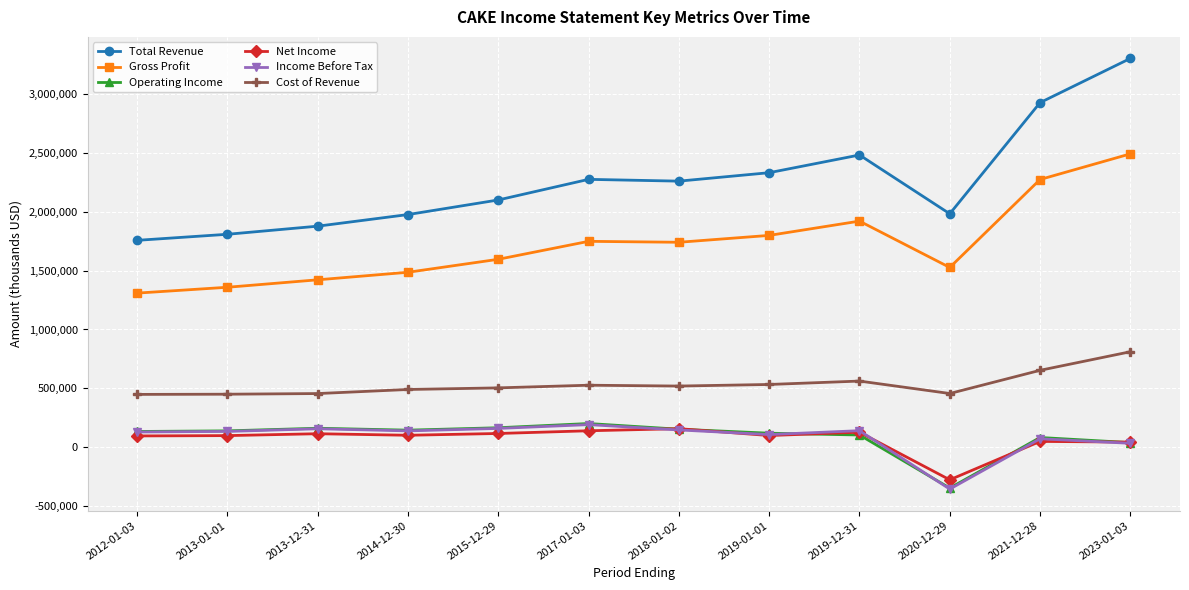

True or false: Cost of Revenue and Gross Profit intersect in this chart.

False